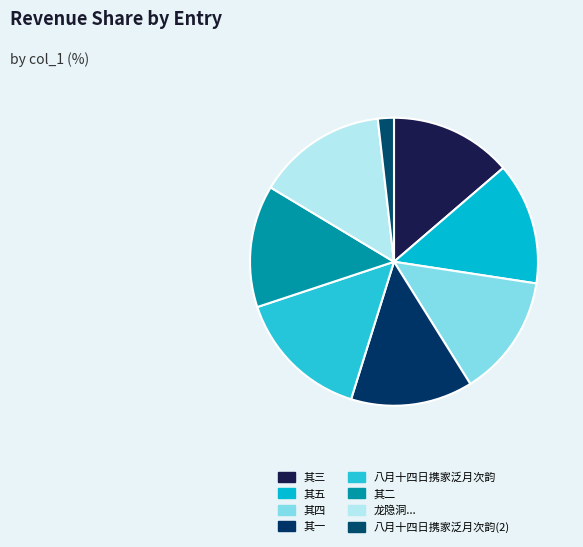

To the nearest percent, what is the combined percentage of 八月十四日携家泛月次韵 其一 and 龙隐洞石壁玉立□门虚明目□江流□贯其中上□□□□如印泥然亦异矣暇日携家泛舟来游?

28%